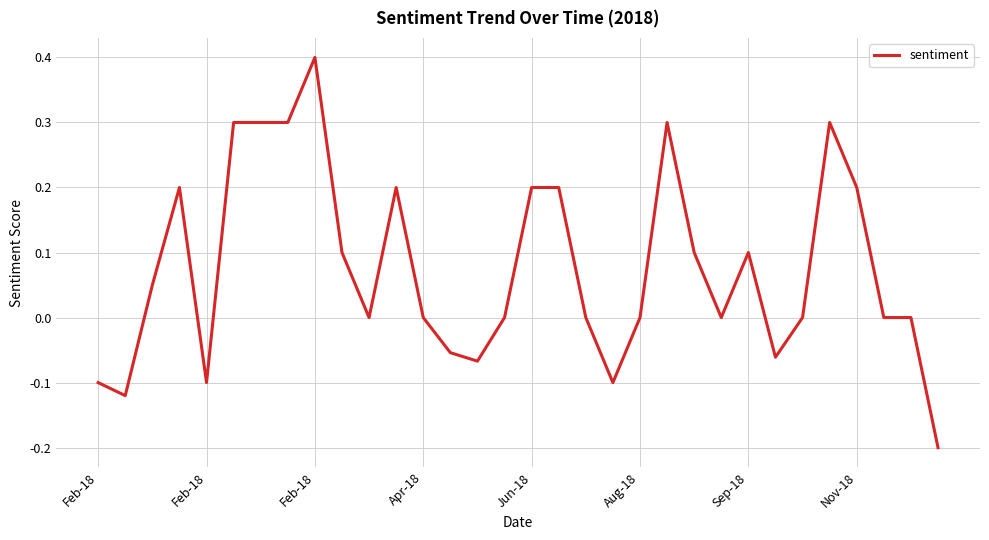

Does the chart display data point markers on the line(s)?

No